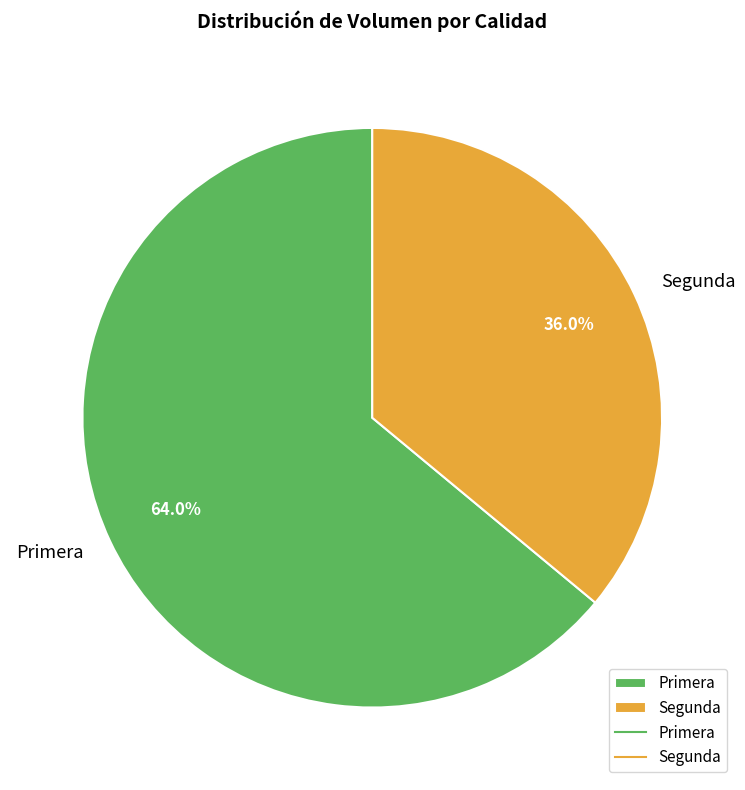

Which category has the biggest portion of the pie?

Primera